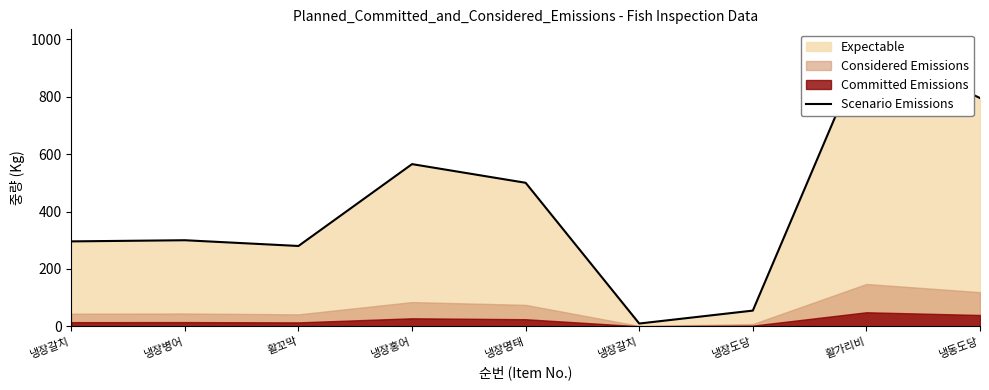

List the labels in order of value, largest first.

활가리비, 냉동도당, 냉장홍어, 냉장명태, 냉장병어, 냉장갈치, 활꼬막, 냉장도당, 냉장갈치